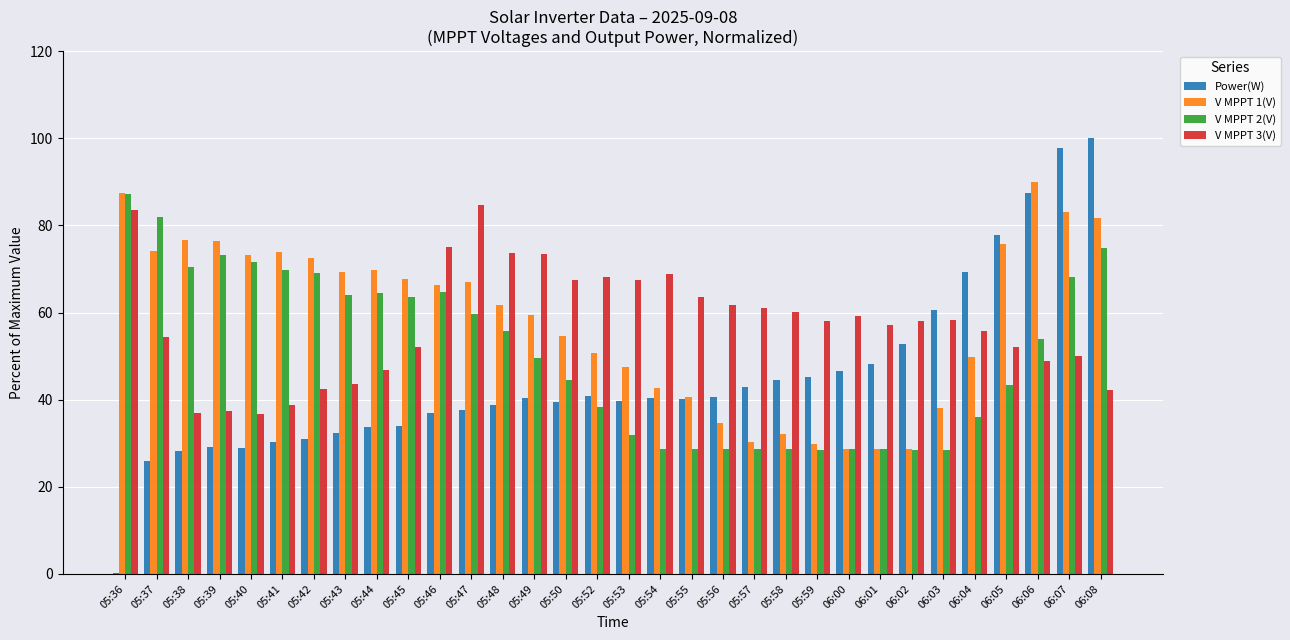

Between 05:37 and 06:08, which series saw the biggest shift?

Power(W)